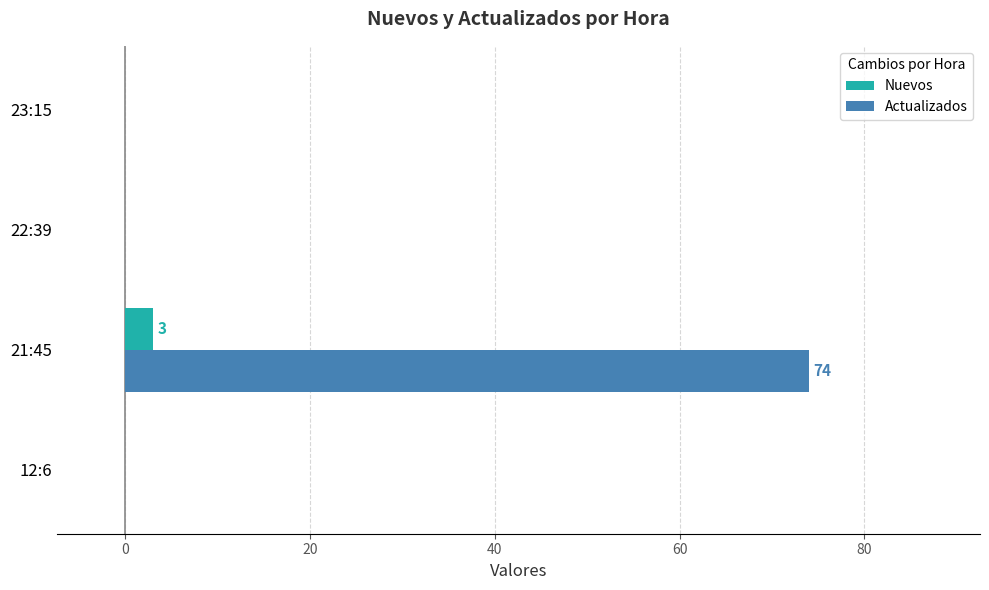

True or false: Nuevos has a value of 0 at 12:6.

True